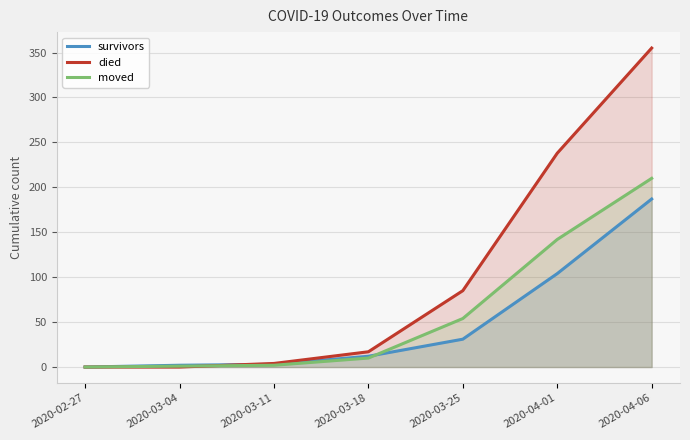

How many values in the survivors series exceed 12?

3